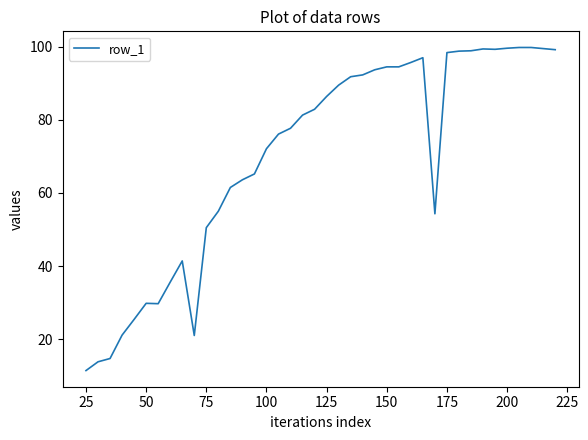

What is the smallest value displayed?

11.4